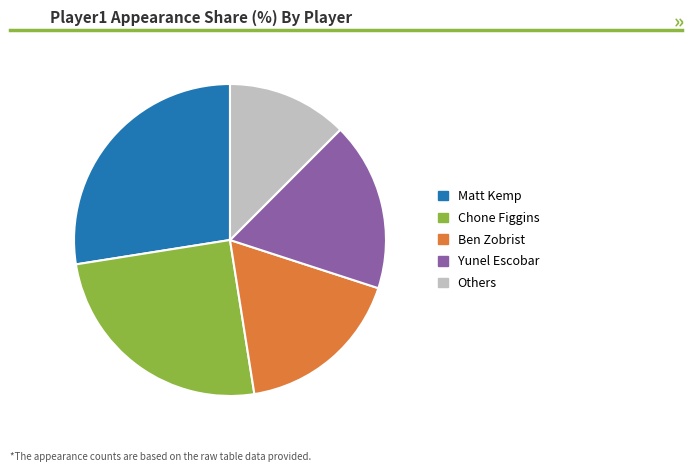

Is there a majority slice in this chart?

No